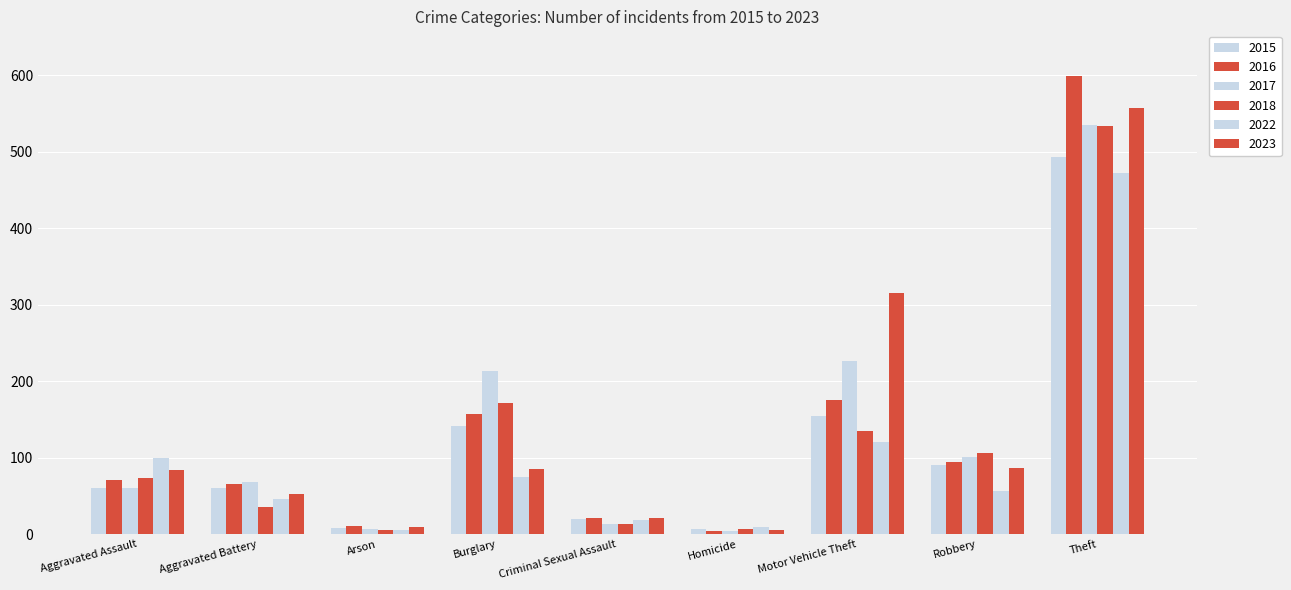

How many values in the 2023 series are below 84?

4